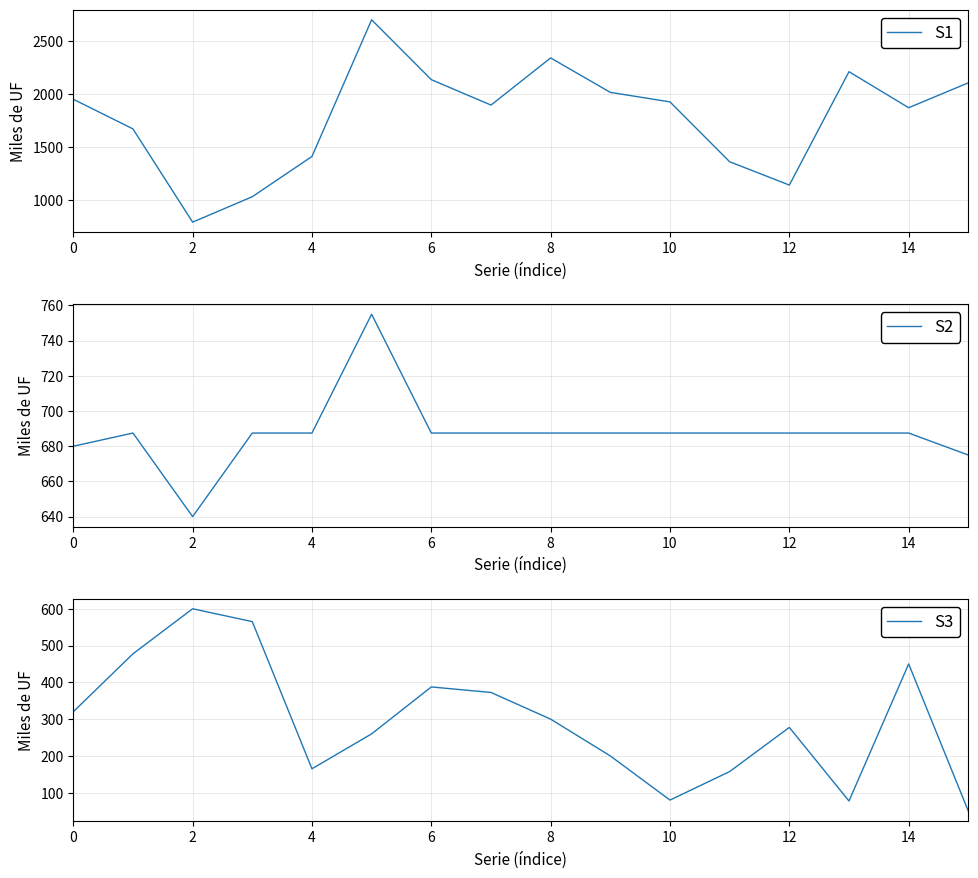

What is the value of the S3 point at the 14th from the left?

77.5